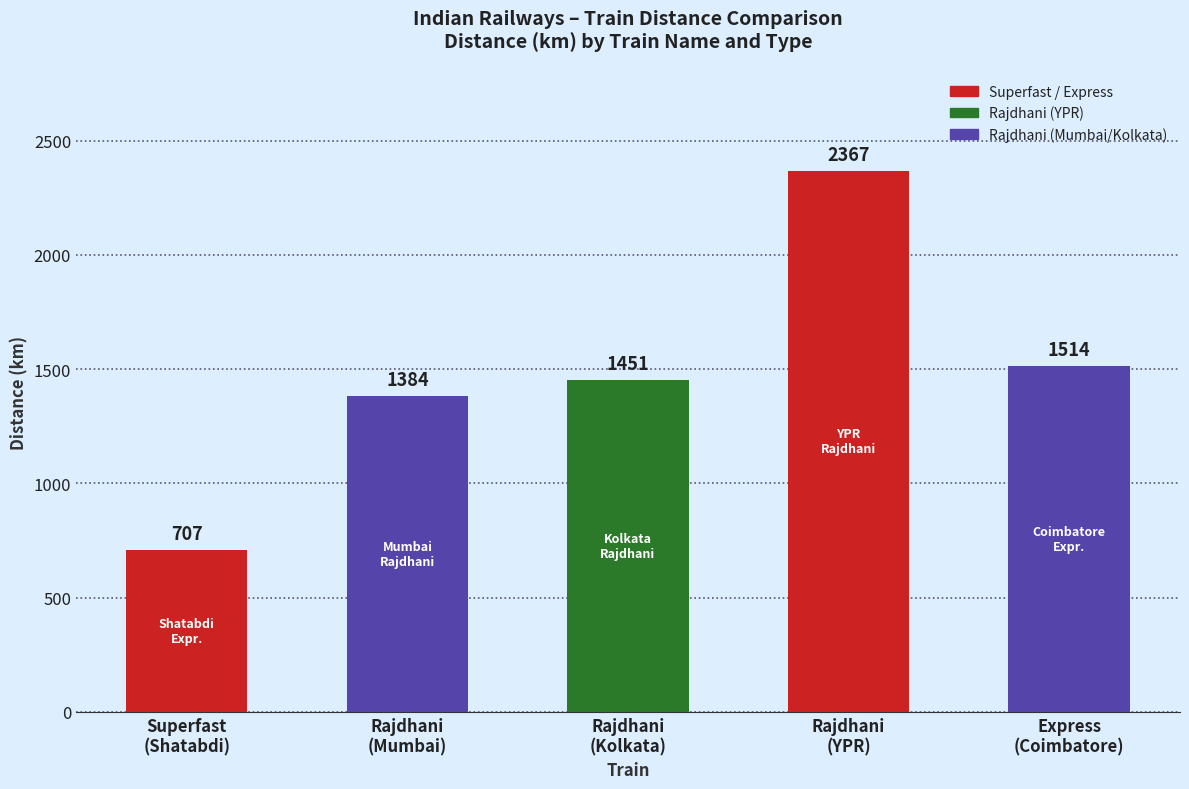

What is the smallest value displayed?

707